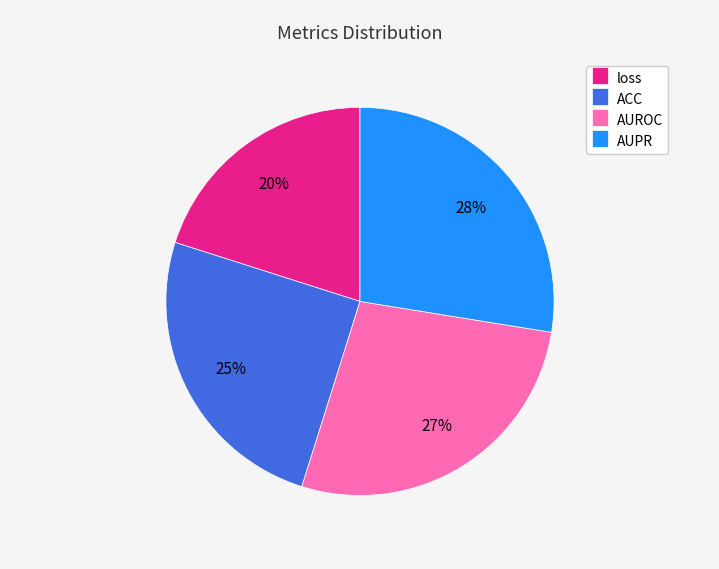

Between loss and ACC, which is larger?

ACC